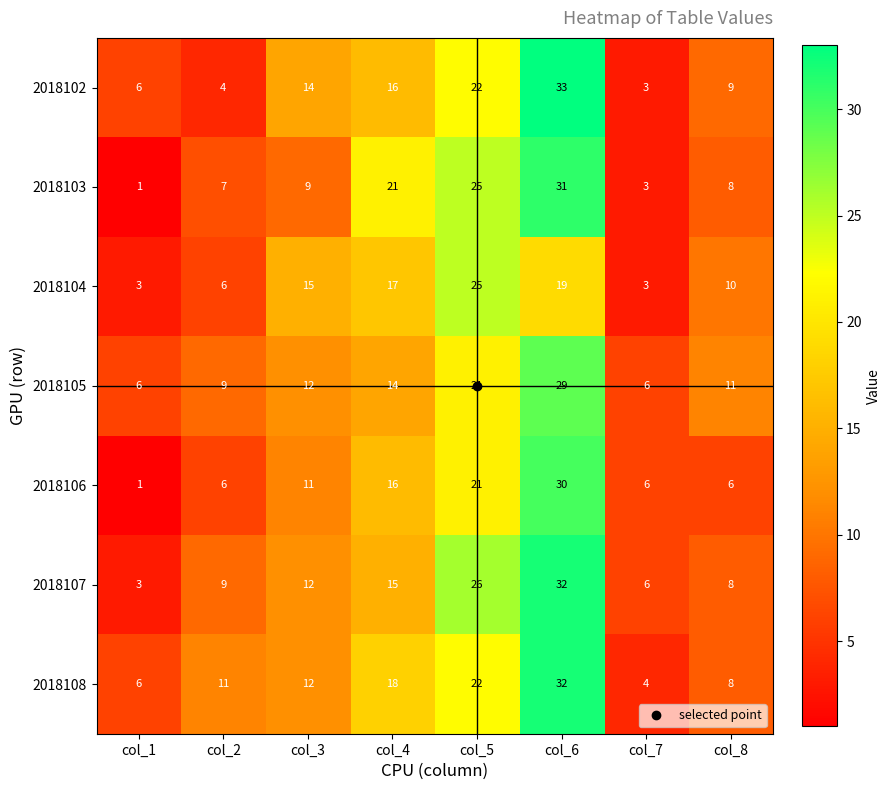

True or false: 2018108 has a value of 8 at col_8.

True